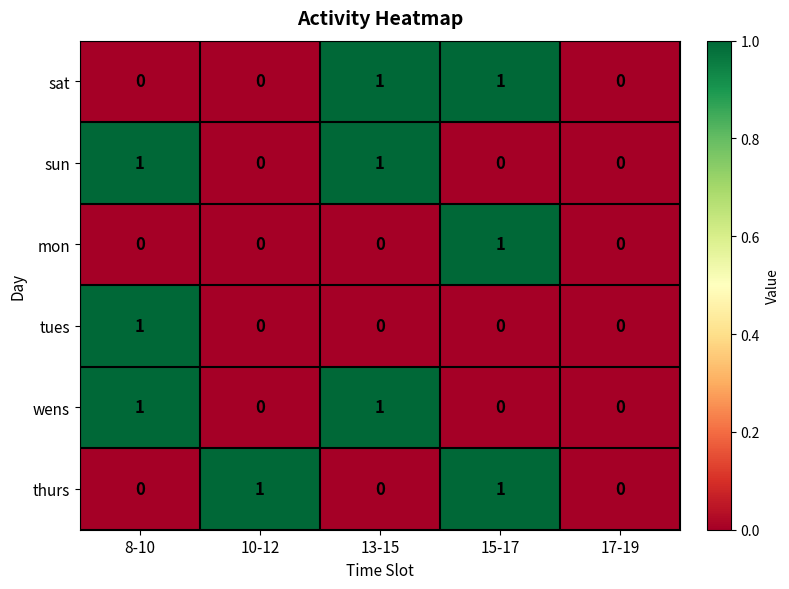

What is the total value across all series at 15-17?

3